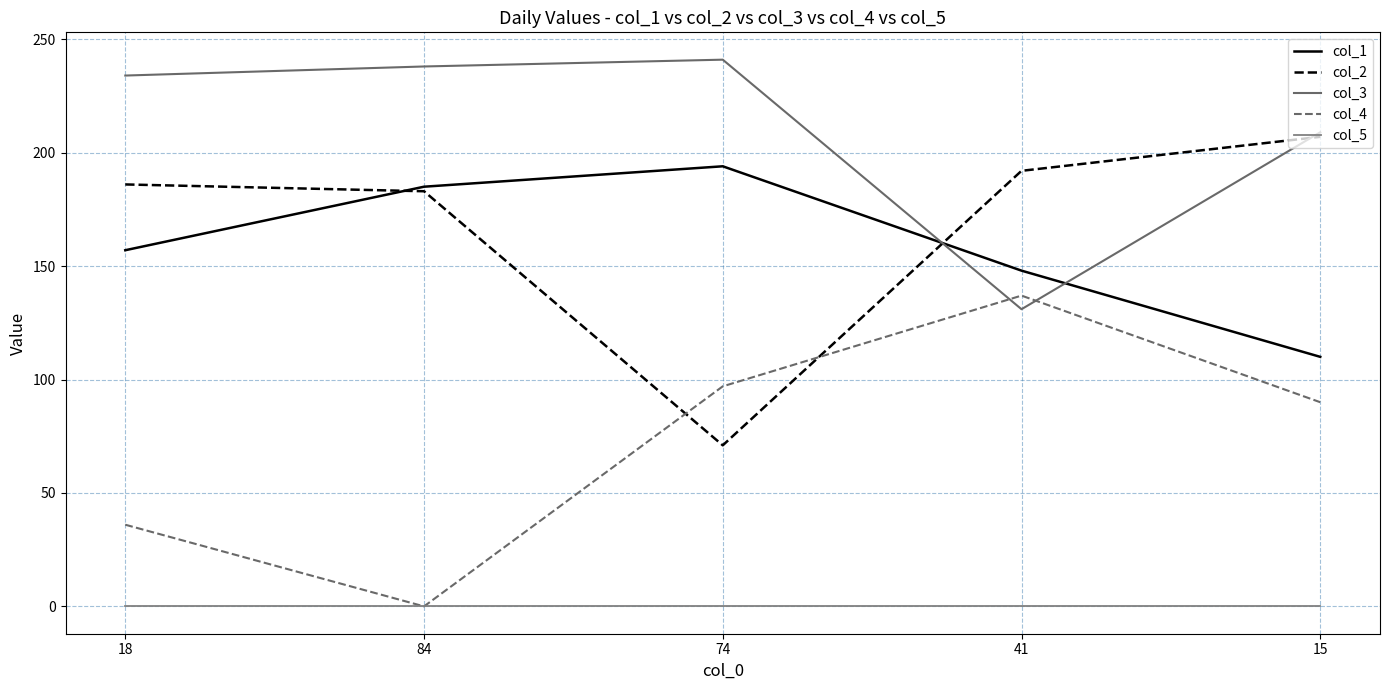

True or false: col_3 has more than 2 interior local peaks.

False